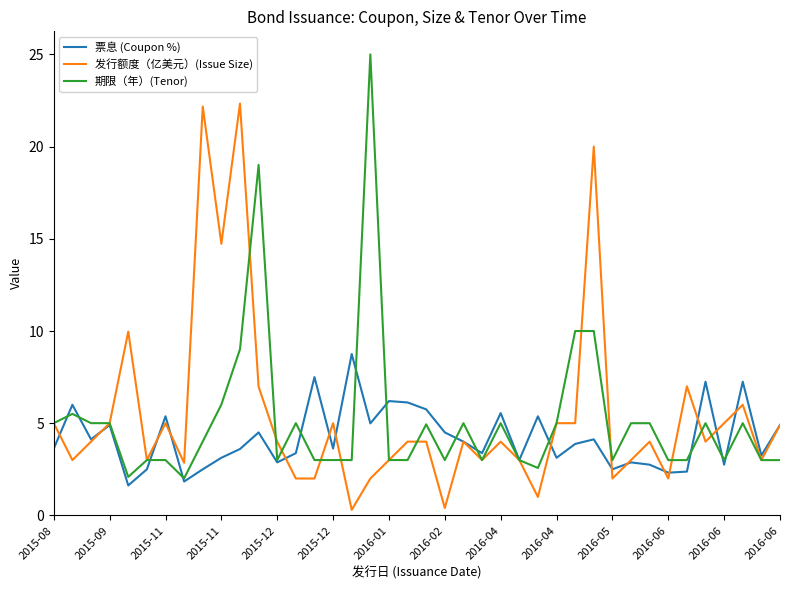

Rank the series by their average value, from highest to lowest.

发行额度（亿美元）(Issue Size), 期限（年）(Tenor), 票息 (Coupon %)